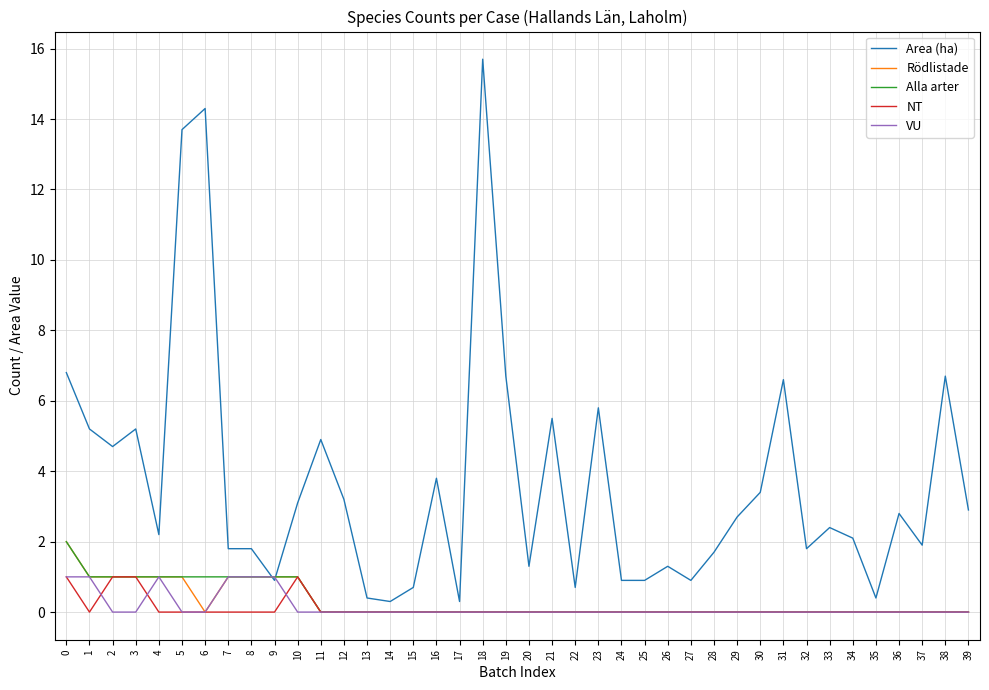

True or false: Area (ha) and NT cross at least once.

False